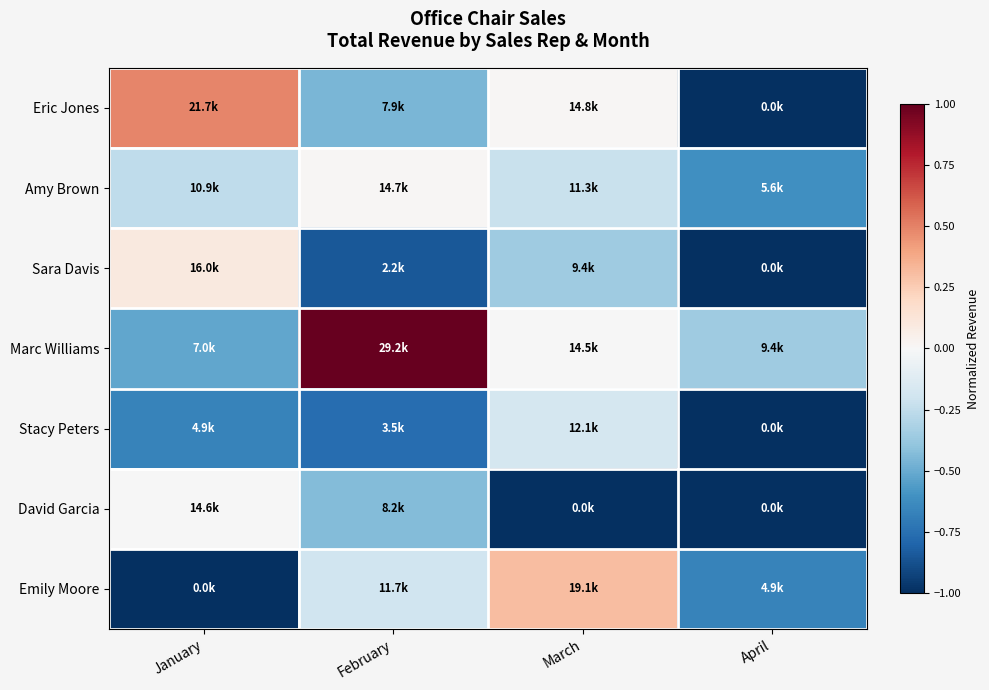

Rank the series at March from lowest to highest value.

David Garcia, Sara Davis, Amy Brown, Stacy Peters, Marc Williams, Eric Jones, Emily Moore